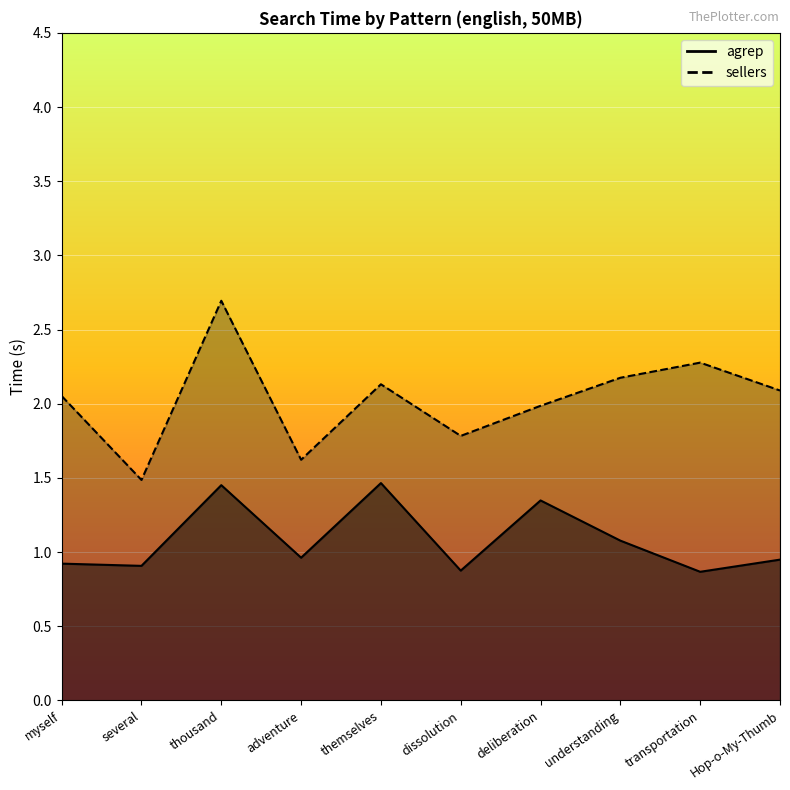

How many data points in sellers_line are less than 2?

4